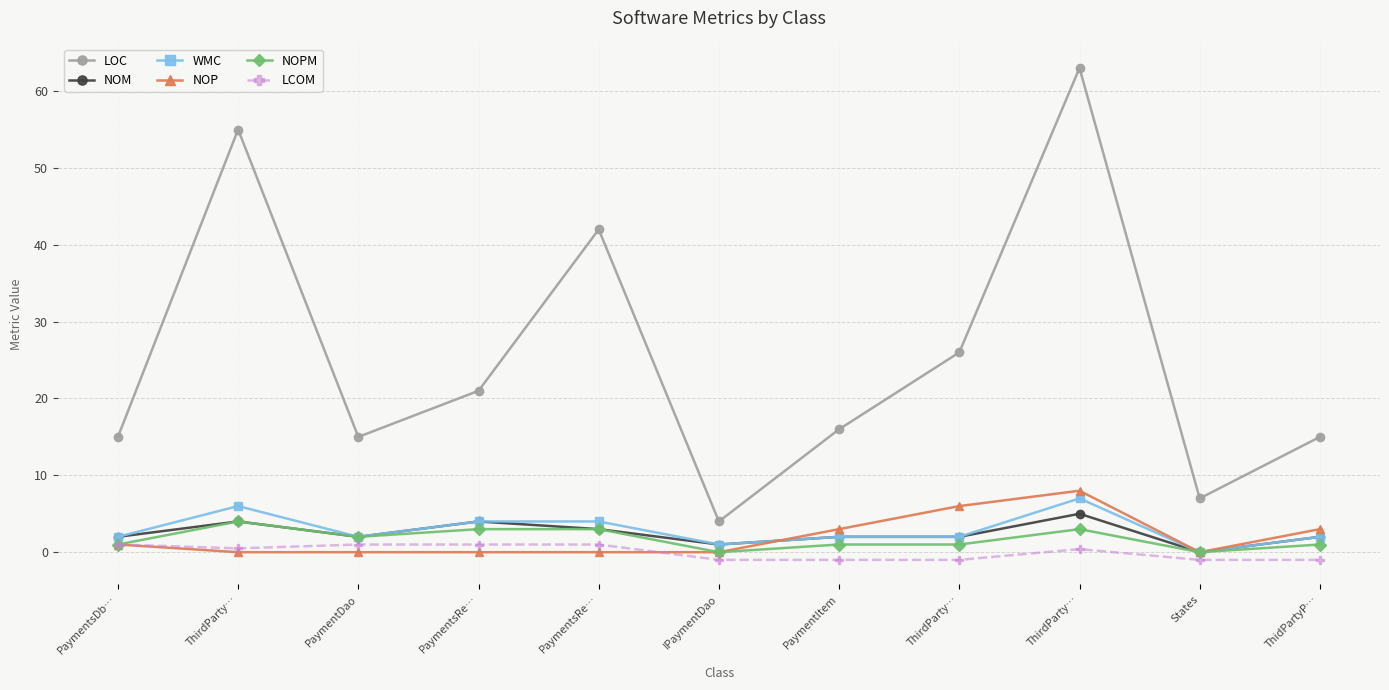

What is the value of the LOC point at the 11th from the left?

15.0